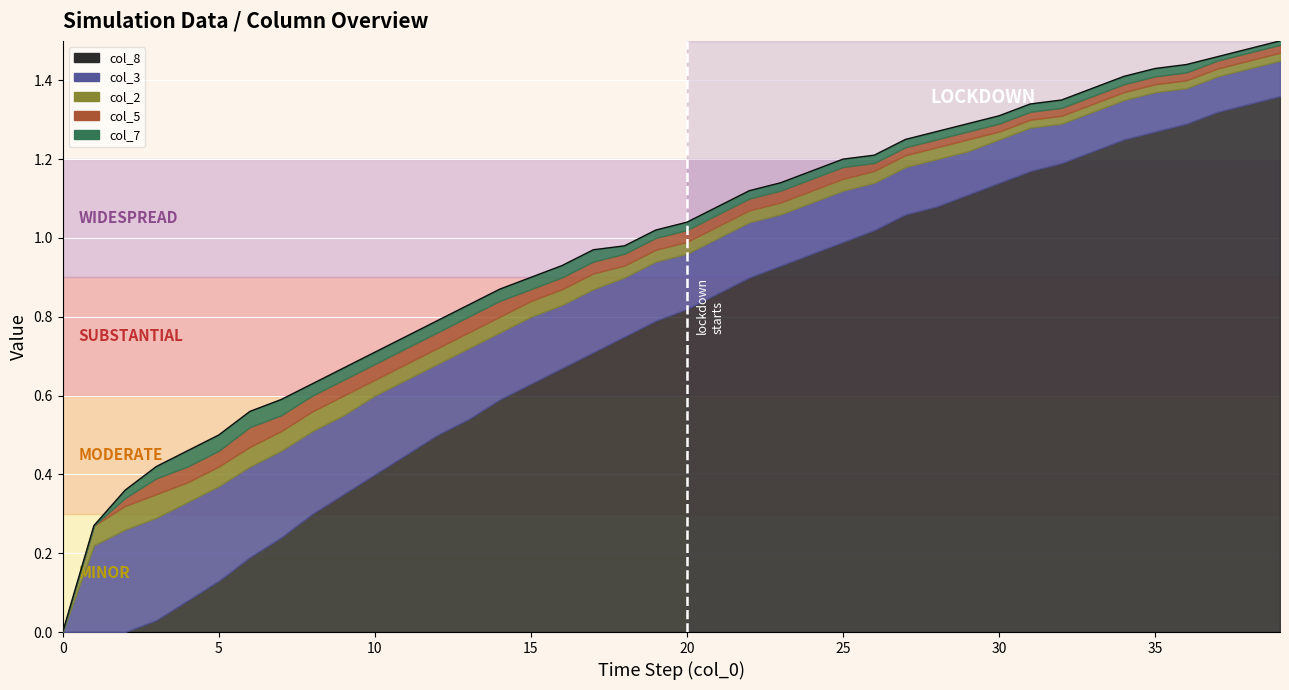

Where is the first local maximum for col_5?

6